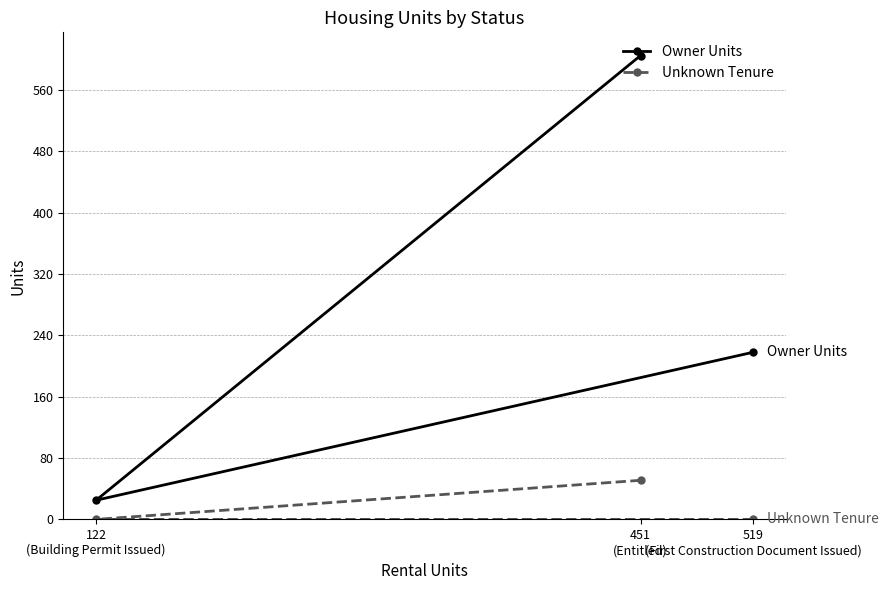

Which series has the largest range (max minus min)?

Owner Units